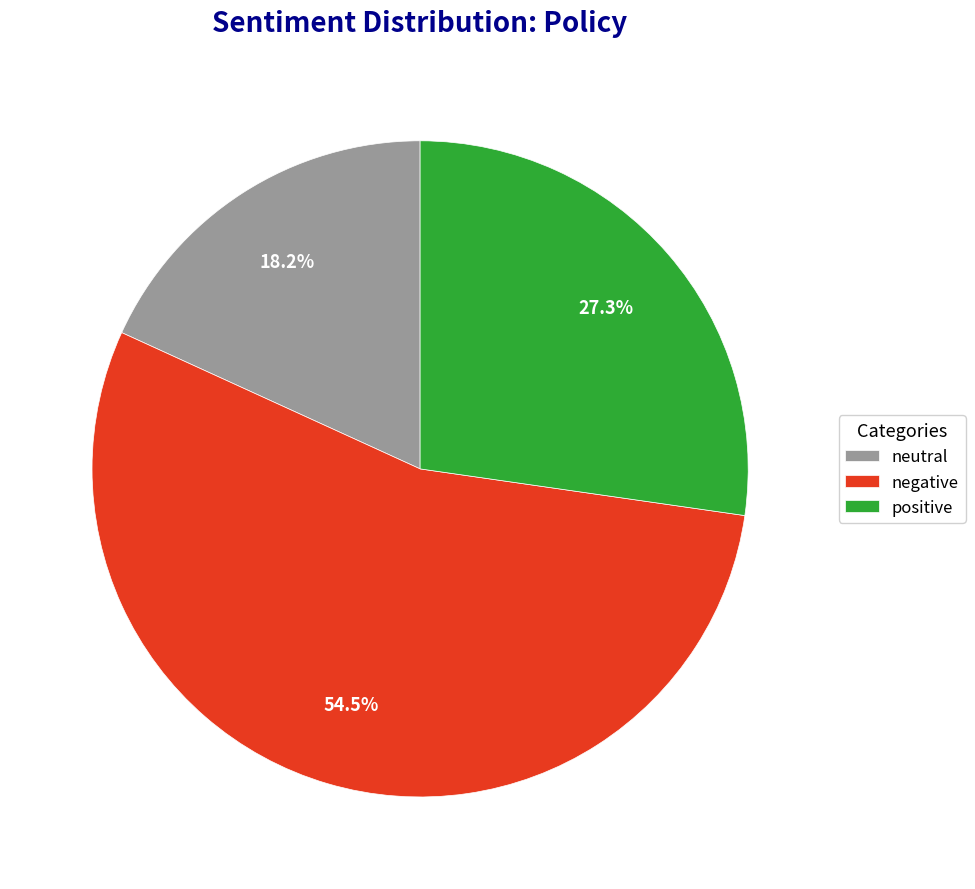

How many segments does this pie chart have?

3